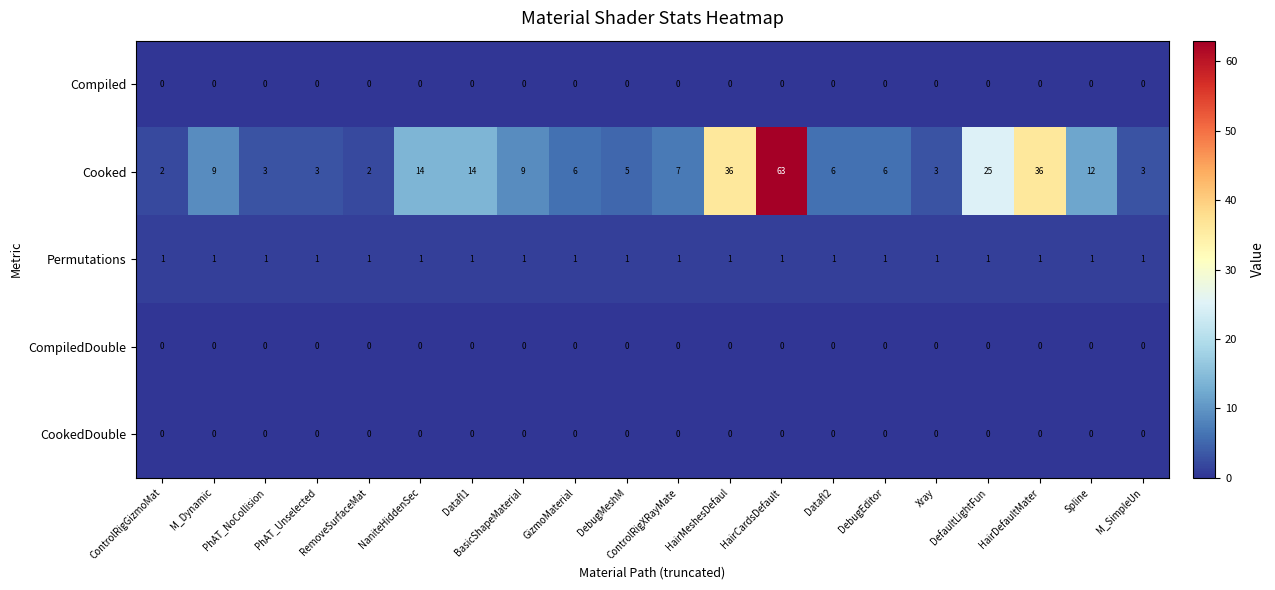

Between M_Dynamic and ControlRigXRayMate, which series saw the biggest shift?

Cooked